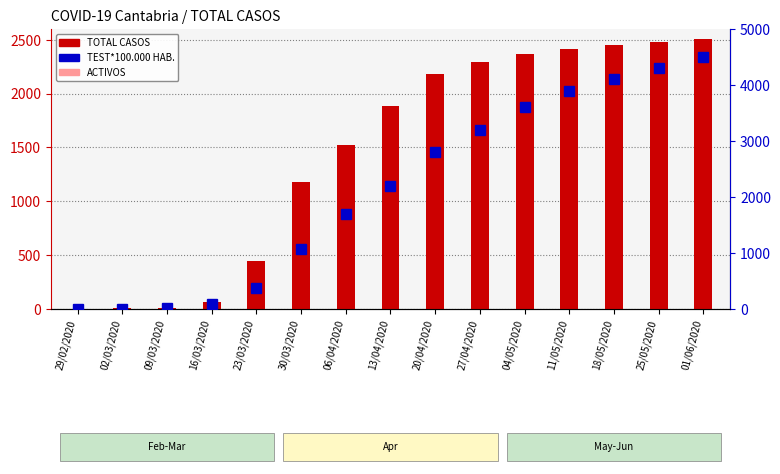

Which label corresponds to the largest value in the chart?

01/06/2020